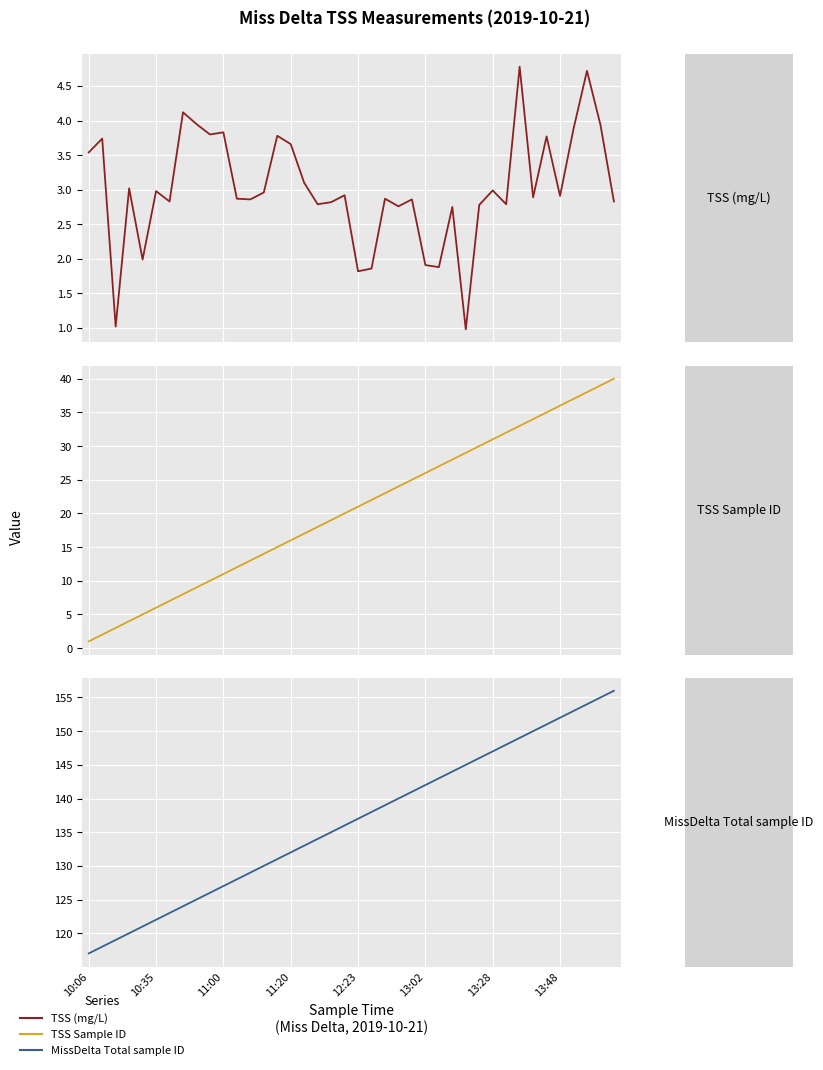

Is the value of TSS Sample ID at 16 greater than the value of TSS (mg/L) at 34?

Yes